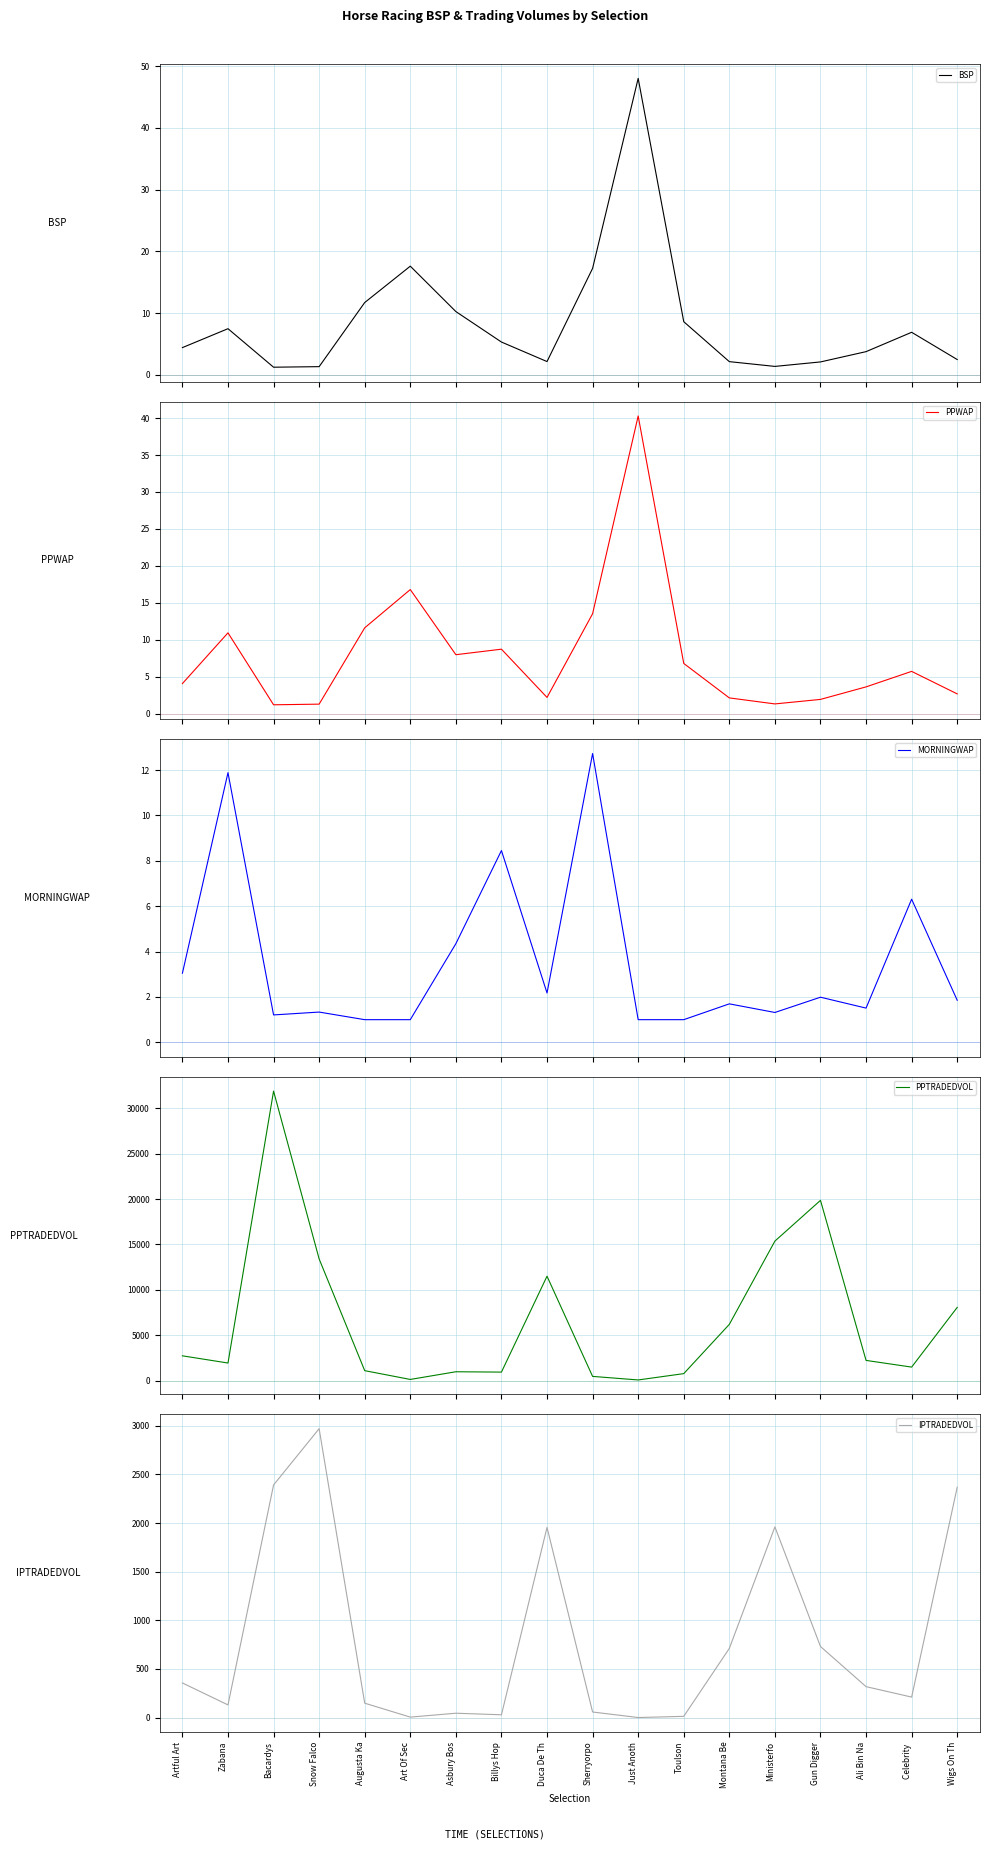

The PPWAP series shows 2.2 at Snow Falco. True or false?

False